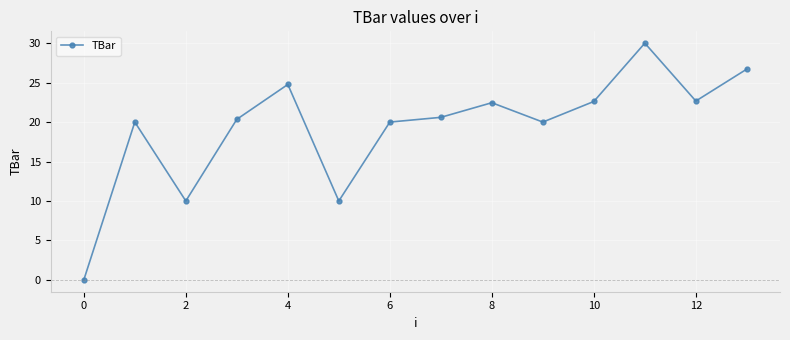

What is the maximum value shown in the chart?

30.0